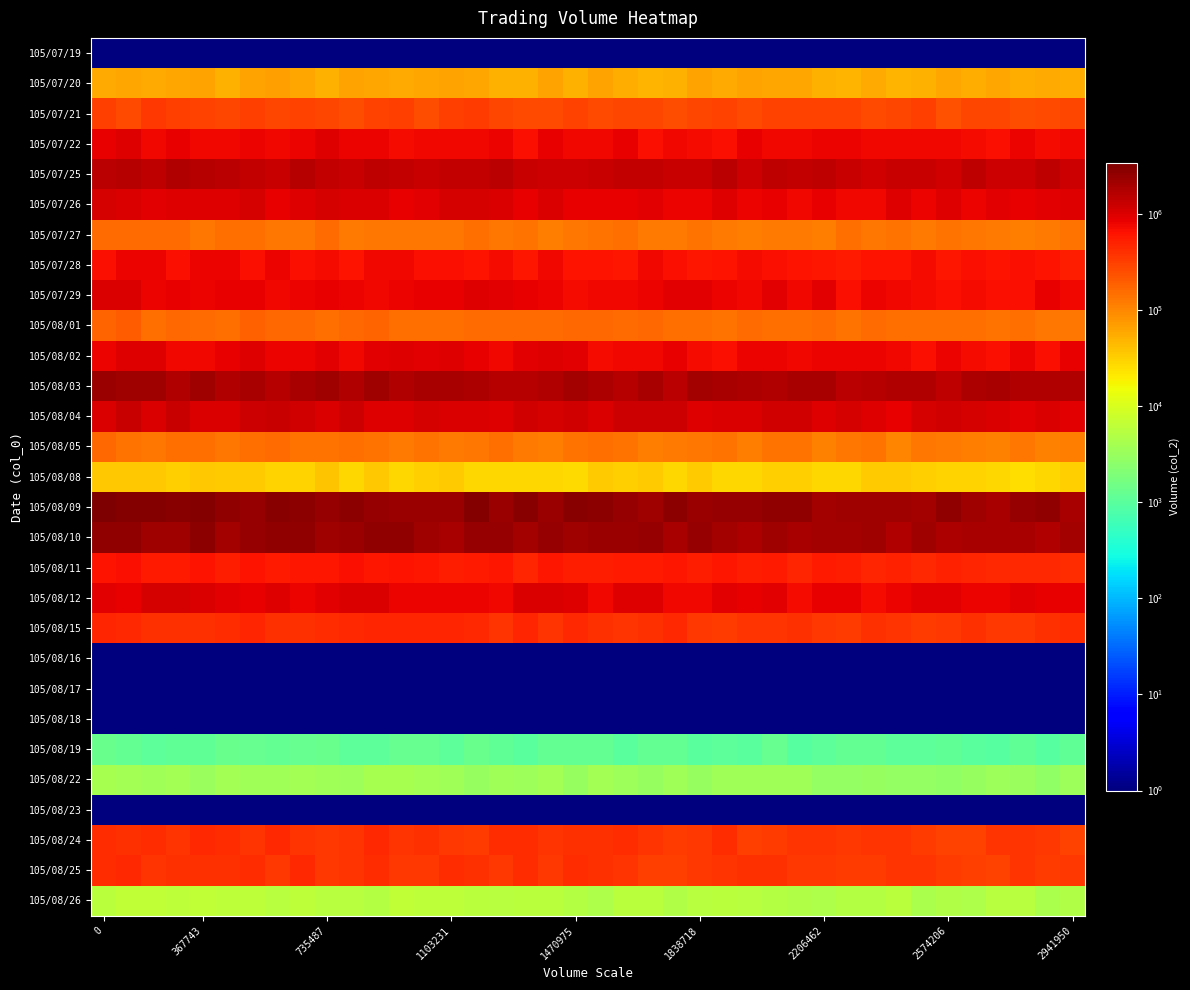

Reading right to left, extract all data points from this chart.

row_0: 1.0	1.0	1.0	1.0	1.0	1.0	1.0	1.0	1.0	1.0	1.0	1.0	1.0	1.0	1.0	1.0	1.0	1.0	1.0	1.0	1.0	1.0	1.0	1.0	1.0	1.0	1.0	1.0	1.0	1.0	1.0	1.0	1.0	1.0	1.0	1.0	1.0	1.0	1.0	1.0
row_1: 52774.8	56114.9	55010.0	60758.0	55018.9	59202.1	49654.7	47926.4	56483.9	48088.5	51410.4	61592.0	59024.1	62401.5	57665.4	62245.6	49874.6	48858.2	55168.7	63189.1	49407.5	62489.1	51448.8	49473.7	59176.8	65716.7	62145.7	56244.7	60870.7	65746.9	52112.9	59315.6	68138.9	64414.3	50945.0	62611.4	62207.4	58198.0	62000.5	57991.6
row_2: 270958.7	262537.9	250232.4	285820.9	270977.5	233605.4	304921.3	271667.0	261354.3	302173.3	297275.4	299480.1	294369.5	266548.2	293217.3	285205.6	254307.1	270219.4	283771.1	265899.3	299598.6	264235.6	257769.7	271648.1	326781.1	316510.9	249792.5	321127.5	297585.0	249577.1	270601.7	300326.9	281140.8	303972.5	272124.1	300517.1	317652.7	341689.2	256207.7	321045.4
row_3: 765108.3	724300.7	813964.9	659234.8	716906.2	768128.5	753476.4	768036.3	739152.5	824095.4	816221.8	750148.7	738406.3	870173.7	654795.5	714440.3	774291.5	690940.5	864214.7	753202.8	756745.4	854010.4	691129.6	796336.0	755669.0	762133.4	774959.1	731409.3	809211.2	814315.6	939363.9	801267.1	773442.1	796550.5	751081.0	761248.3	841233.9	766629.5	971899.9	865635.8
row_4: 1236178.1	1431150.4	1190094.4	1210546.2	1481560.1	1141317.2	1317992.4	1303676.0	1153088.2	1260403.3	1416291.4	1386623.5	1414835.9	1232544.4	1500449.6	1264024.0	1276489.7	1376395.0	1329117.4	1260153.8	1241897.8	1221370.2	1291439.1	1535720.7	1367885.3	1341168.2	1266449.1	1326560.5	1410744.3	1271176.6	1375311.8	1630723.7	1284977.4	1384621.4	1506253.3	1643516.2	1755596.2	1465596.1	1660238.3	1507443.0
row_5: 951520.3	880407.5	827328.5	922802.8	791848.0	935346.4	784198.8	945405.3	747543.5	765201.6	867850.5	750838.7	858408.8	778014.6	964456.4	815484.3	800678.9	878915.0	873683.0	874168.9	829305.1	1032728.0	837099.0	994607.3	1075864.4	1050564.8	909953.6	848666.1	988795.2	1038140.8	1052466.3	935507.6	856948.8	1070070.4	953372.7	936488.0	945443.9	922564.7	1019254.7	1094835.1
row_6: 136748.2	123265.8	113783.7	119626.5	130765.2	136217.1	118805.4	137947.5	127112.2	142565.8	114792.8	120143.7	121257.8	116342.3	120319.0	137110.6	119331.1	123472.3	143073.5	141149.2	128271.6	116891.0	134296.2	126263.2	143414.1	128390.2	127078.2	132055.3	131329.2	125049.8	151303.7	128934.5	129503.9	145349.4	149603.9	128882.8	157206.2	152167.7	159261.2	152743.1
row_7: 540375.1	626670.2	657570.4	624276.7	665880.8	598412.1	708729.9	624862.6	632326.9	549378.4	612586.3	642109.0	672334.9	692884.4	618130.9	607218.6	657991.2	746758.1	609013.2	642170.1	638640.8	750546.2	580981.1	730531.3	615270.4	687189.0	675820.8	762820.8	756299.0	626343.2	708791.2	675414.1	782389.9	657572.6	792030.5	780786.4	668364.5	784523.9	807665.6	675361.7
row_8: 769108.8	856682.1	673207.6	667143.2	726771.0	664510.6	691918.8	775952.8	791271.9	676477.8	884224.1	754280.3	891290.1	750742.2	787805.6	901352.8	925913.1	795052.3	768284.3	771615.5	712847.3	778943.0	855693.8	885093.4	956567.6	831324.6	828773.5	793683.7	739820.6	777476.3	843641.7	820325.8	759571.7	825045.8	847520.5	780999.1	839452.2	784156.4	998901.1	1028511.8
row_9: 129937.8	128959.9	148090.3	135137.5	148422.7	149480.1	144380.4	149640.2	153196.4	139477.2	152921.6	142036.8	142695.6	158841.1	136939.5	143518.5	145456.9	165296.8	157074.1	163710.6	166812.5	158983.4	154706.5	153585.4	156998.1	148785.3	146558.6	144060.5	170196.8	162413.7	150078.8	166510.4	163732.9	181131.8	148741.6	158719.7	164820.1	145187.1	190302.3	173434.1
row_10: 824449.2	671214.6	813590.5	659573.1	701194.1	809641.1	653729.3	741981.3	785930.4	814765.5	790925.3	776002.9	783938.8	785847.6	682552.7	723003.9	863401.5	738097.0	765662.0	717001.0	880224.6	937871.0	899705.0	749308.9	832669.0	955278.9	911690.7	959262.0	926858.5	734186.8	909552.8	808313.0	798668.0	948594.8	866627.5	760693.5	748311.3	957450.6	973546.2	784196.4
row_11: 1682399.8	1700277.6	1672987.6	1886685.2	1872894.3	1455893.7	1750337.7	1762676.3	1572672.2	1531753.2	1909212.7	1986426.4	1716188.6	1860011.2	1887916.8	2042501.2	1532395.3	1877628.1	1580638.3	1830308.8	2075411.6	1688504.6	1664694.8	1643862.8	1782778.1	1931910.3	1975095.8	1716718.8	2113963.9	1697766.4	2189966.6	1959516.1	1653724.1	1980389.6	1673767.0	2112990.3	1760406.8	2169988.6	2128255.0	2272561.9
row_12: 875833.6	997963.7	909829.5	1023981.8	1076373.6	1138069.7	1048304.0	857439.5	965804.1	1100677.1	932833.6	1109757.1	1149713.6	1012946.4	1032277.5	976064.7	1179882.1	1178165.4	1202095.4	1007584.3	1132409.3	1062596.9	1148204.9	955874.8	1017319.3	985459.0	1089000.7	969580.2	973453.2	1203338.4	989810.8	1130316.5	1273600.7	1237408.4	999602.7	1010904.6	1309252.6	1000032.0	1307630.7	987765.9
row_13: 112735.5	110261.8	127260.4	110790.3	115425.2	125923.3	129778.7	104717.7	138611.3	131758.9	106889.3	139929.0	139090.2	112247.2	134483.1	129445.4	120718.2	118472.7	137023.2	143935.2	134910.5	114294.5	120048.2	141907.3	131475.3	121205.3	137393.9	121677.7	141432.2	144548.7	139334.3	138626.4	151442.8	150046.8	126598.0	142062.3	141769.7	133389.1	140311.9	160413.4
row_14: 31664.3	27450.8	24869.5	28918.6	29881.1	30419.5	32234.8	33390.9	33344.7	27424.0	27813.8	32031.3	32203.0	28548.7	29010.4	32970.0	27478.7	34224.0	31043.2	33814.5	26726.5	28388.7	28353.7	27991.8	28428.3	32807.5	31537.4	27991.7	34795.3	28965.6	37838.9	29936.5	30599.6	33269.3	34348.5	34995.3	31261.1	36390.0	35684.2	36339.9
row_15: 1900330.9	2536085.9	2374765.6	1974472.2	2134709.3	2562099.5	2003321.2	2188757.9	2129662.9	2233433.0	2061832.7	2636030.1	2641523.0	2403595.0	2495828.3	2336114.2	2798505.4	2228018.6	2450465.5	2715806.7	2916587.2	2256245.1	2948771.2	2292625.8	3029148.0	2332364.5	2297640.1	2316116.5	2430744.4	2823833.9	2428637.9	2710886.4	2977372.7	2491482.0	2663927.7	3105054.0	2929963.8	3020963.8	3170921.4	3373963.6
row_16: 2040342.9	1733383.0	1924182.3	1904292.4	1895248.6	1865819.2	2127974.6	1743317.0	2186206.8	2090121.6	2008860.8	1932704.0	2138857.7	1793741.1	2064101.5	2393960.1	1895328.3	2399254.4	2338215.5	2239592.0	2179766.0	2459875.5	2028591.3	2381842.8	2471304.9	1913824.4	2230628.4	2525597.6	2630155.9	2248569.1	2135265.5	2625427.0	2628343.1	2396574.4	2091626.4	2704278.0	2206893.8	2225069.2	2575067.6	2535595.4
row_17: 412948.8	448771.7	454068.6	455436.2	470248.4	498326.8	433876.6	498938.3	477770.7	516964.7	548105.0	466470.9	568940.1	517597.2	589265.1	543180.7	598643.7	547111.3	555861.8	529273.5	534754.6	606752.7	477790.4	596957.7	551147.7	521705.7	581329.0	646671.9	605013.6	660638.2	592150.2	582382.2	547819.0	650081.0	542808.6	621853.1	566338.5	565853.1	659691.1	616528.9
row_18: 849878.7	847965.1	877831.4	799186.5	799818.4	902251.7	888713.9	782760.4	718804.6	829115.4	846065.6	717550.9	889380.2	832304.4	891596.1	777334.9	758955.6	972399.5	944499.9	747300.0	979423.6	1007372.8	1001871.5	764712.4	780560.7	822609.4	807380.8	784350.9	999415.1	1016303.6	906130.7	821444.6	936123.5	828609.3	906162.6	984341.1	1049068.4	1058268.1	837448.3	910137.0
row_19: 410811.1	385946.4	360840.2	355988.5	400906.3	361478.0	328733.7	369506.2	399416.7	337167.8	354951.5	394366.8	371755.2	362773.5	340179.6	349982.7	435684.1	407456.3	377571.9	385586.6	444796.9	370859.2	459543.5	382739.5	432617.0	474676.6	468836.4	478892.7	461693.9	456353.5	408579.4	401174.5	400179.4	478406.8	416157.8	391357.0	384286.4	390488.7	453544.8	460917.0
row_20: 1.0	1.0	1.0	1.0	1.0	1.0	1.0	1.0	1.0	1.0	1.0	1.0	1.0	1.0	1.0	1.0	1.0	1.0	1.0	1.0	1.0	1.0	1.0	1.0	1.0	1.0	1.0	1.0	1.0	1.0	1.0	1.0	1.0	1.0	1.0	1.0	1.0	1.0	1.0	1.0
row_21: 1.0	1.0	1.0	1.0	1.0	1.0	1.0	1.0	1.0	1.0	1.0	1.0	1.0	1.0	1.0	1.0	1.0	1.0	1.0	1.0	1.0	1.0	1.0	1.0	1.0	1.0	1.0	1.0	1.0	1.0	1.0	1.0	1.0	1.0	1.0	1.0	1.0	1.0	1.0	1.0
row_22: 1.0	1.0	1.0	1.0	1.0	1.0	1.0	1.0	1.0	1.0	1.0	1.0	1.0	1.0	1.0	1.0	1.0	1.0	1.0	1.0	1.0	1.0	1.0	1.0	1.0	1.0	1.0	1.0	1.0	1.0	1.0	1.0	1.0	1.0	1.0	1.0	1.0	1.0	1.0	1.0
row_23: 1138.0	938.4	1087.6	932.1	990.8	1087.2	1056.7	1043.7	1180.8	1148.5	1057.3	908.2	1225.8	992.4	1052.7	1015.0	1174.7	1172.1	1004.1	1193.4	1180.2	1198.2	969.2	1131.5	1299.0	1045.9	1273.6	1241.8	1032.3	1061.2	1312.6	1258.9	1167.1	1237.0	1330.9	1140.2	1114.5	1067.4	1166.9	1333.7
row_24: 3433.7	2694.4	3238.8	3343.1	3065.2	2725.9	2923.1	2879.4	2984.0	2842.3	2776.5	3595.1	3669.5	3609.4	3643.4	3010.2	3644.3	2997.2	3325.2	3823.9	2969.8	3896.1	3305.5	3685.4	2991.4	3695.5	3889.5	3964.5	4003.4	3348.0	3710.0	3930.3	3573.4	3538.2	3726.4	3139.3	3821.6	3616.9	3936.4	3999.6
row_25: 1.0	1.0	1.0	1.0	1.0	1.0	1.0	1.0	1.0	1.0	1.0	1.0	1.0	1.0	1.0	1.0	1.0	1.0	1.0	1.0	1.0	1.0	1.0	1.0	1.0	1.0	1.0	1.0	1.0	1.0	1.0	1.0	1.0	1.0	1.0	1.0	1.0	1.0	1.0	1.0
row_26: 291266.1	344078.3	370031.0	368870.4	291489.9	303765.0	330256.8	367586.8	367877.9	357776.4	373952.4	379151.6	338711.1	316160.1	412476.4	355323.1	334669.1	382691.0	408413.7	393699.8	387266.8	374389.8	425572.3	409842.9	338727.0	341876.0	391146.4	365542.5	443994.4	365079.3	360304.5	382282.8	454095.6	375006.3	423311.8	444814.9	362920.6	427382.3	384613.5	422617.5
row_27: 359094.0	325859.2	379268.9	287382.9	320954.7	332957.1	376956.1	370841.2	337681.8	340638.3	349525.2	360045.6	398920.0	393303.9	364615.0	346856.1	320976.2	320139.7	380533.4	402453.6	412140.0	359684.3	414352.7	349288.2	387706.7	426857.2	351399.5	350695.1	427273.3	378682.2	353949.3	442462.3	351440.6	412171.7	389721.8	406875.7	391715.1	362852.6	452084.1	414769.8
row_28: 4749.4	4354.6	5409.5	5372.7	4644.2	4735.9	4377.2	5833.7	5075.2	5277.1	4575.9	4812.9	5140.3	5505.6	5923.4	5602.5	4829.6	5618.7	5769.7	4638.1	5047.0	5921.7	5858.3	5364.6	5739.3	6225.6	6002.3	6420.0	5244.9	5475.1	5542.4	6016.3	5435.1	5976.3	6016.4	6360.9	5945.1	6595.6	6446.8	5695.4